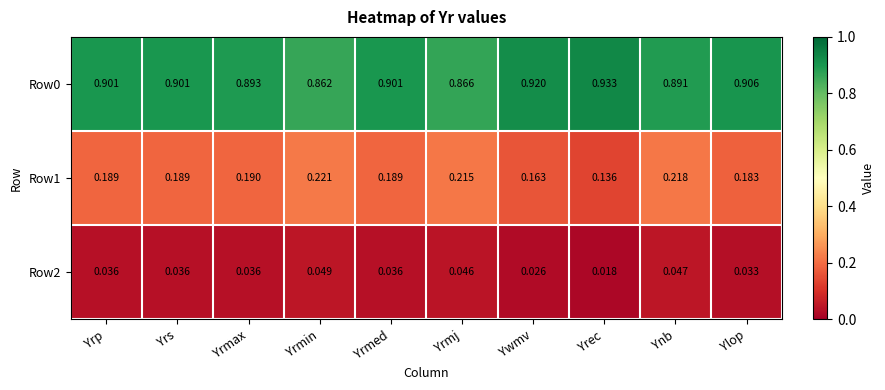

At how many categories does at least one series exceed 0?

10